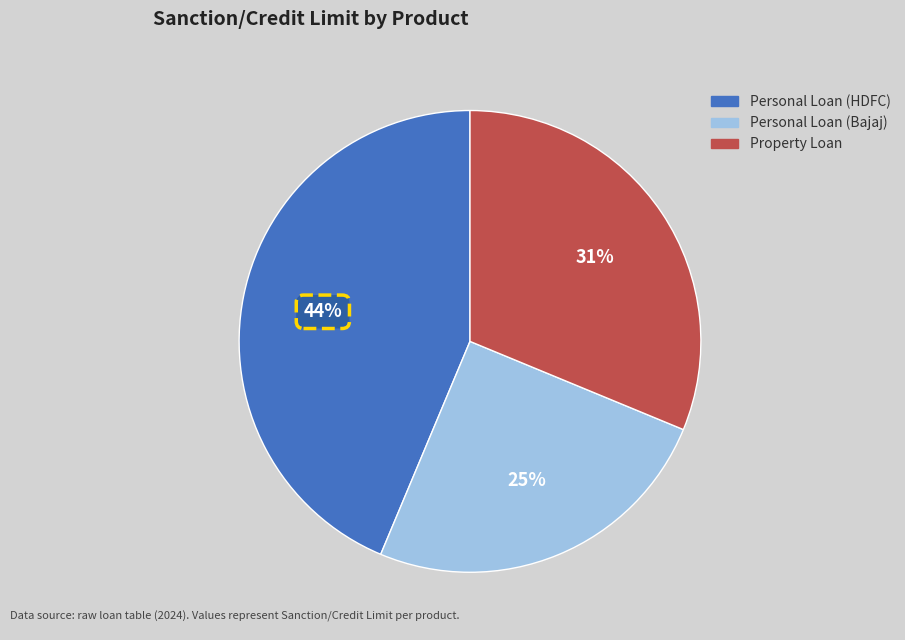

Which slice is the smallest?

Personal Loan (Bajaj)